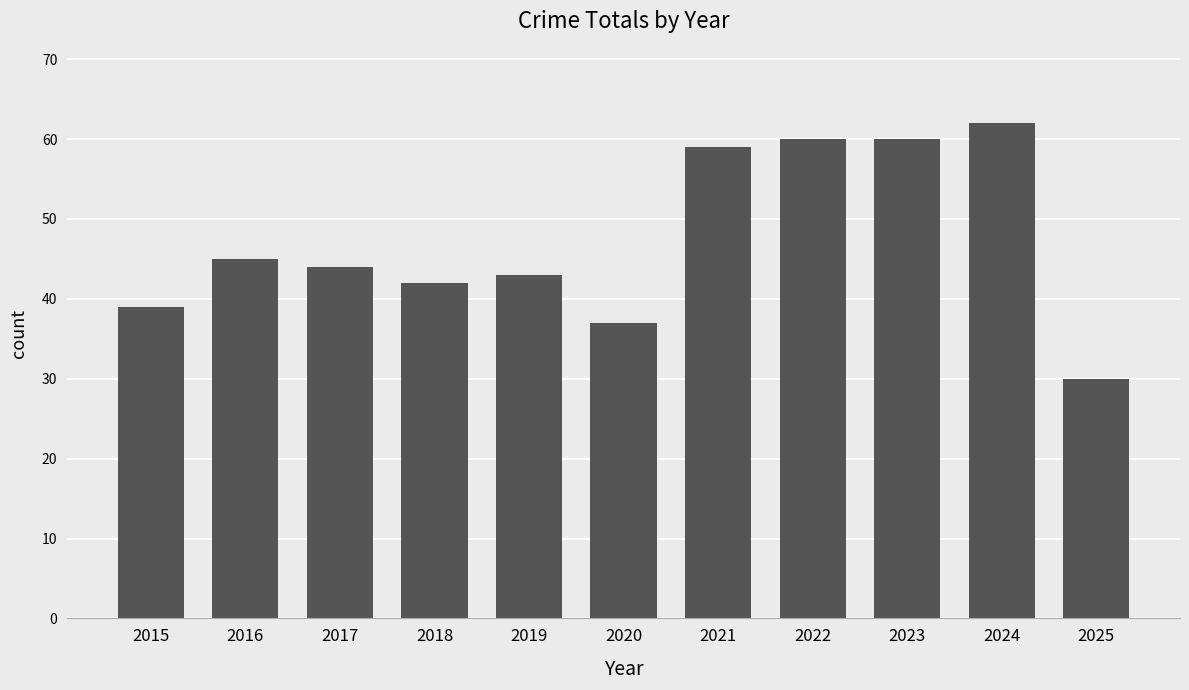

True or false: the data shows 60 at 2022.

True